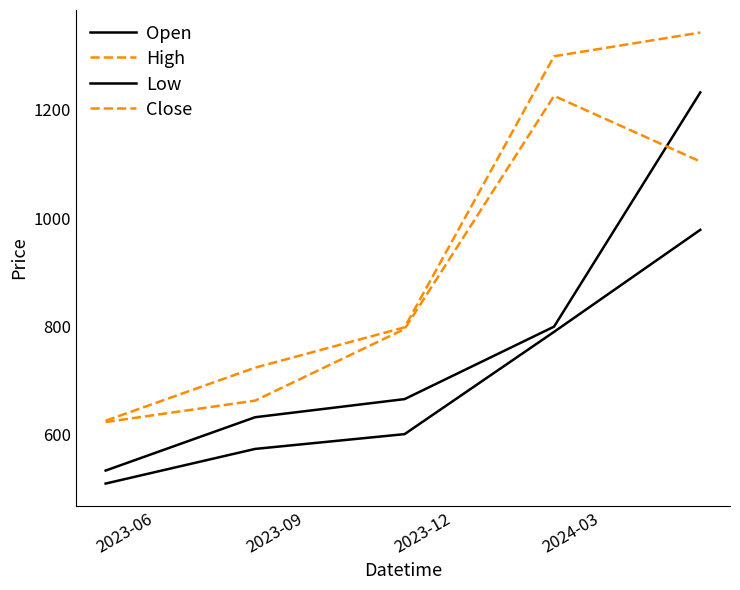

How many lines are shown in the chart?

4